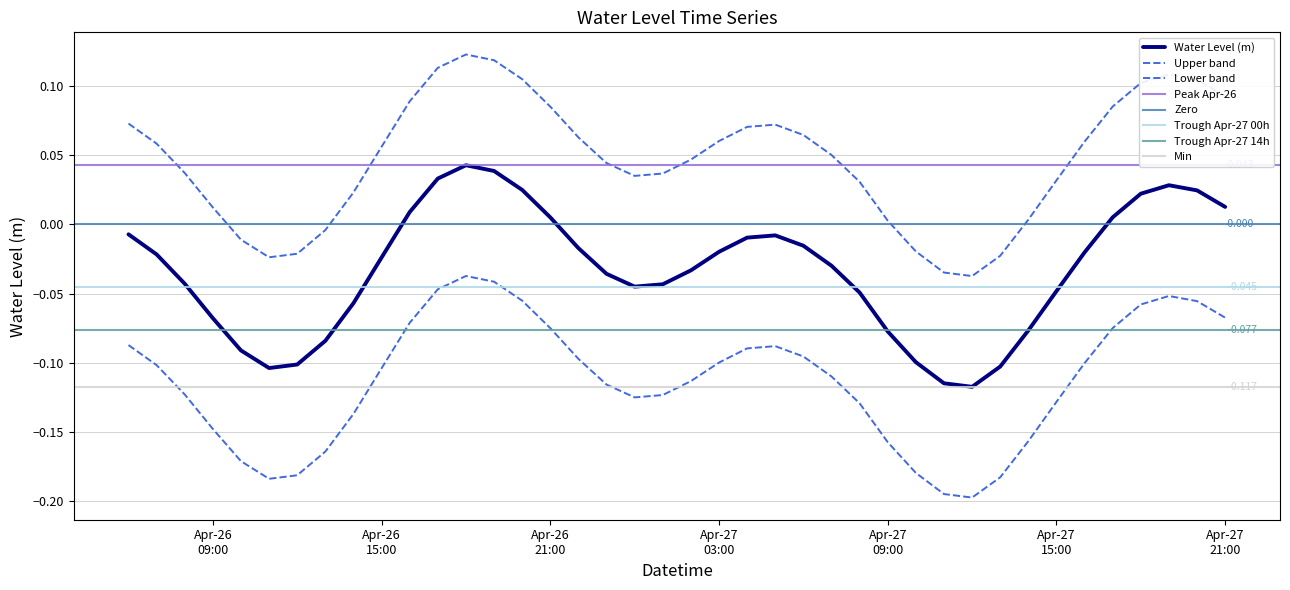

List the labels in order of value, largest first.

2023-04-26 18:00:00, 2023-04-26 19:00:00, 2023-04-26 17:00:00, 2023-04-27 19:00:00, 2023-04-26 20:00:00, 2023-04-27 20:00:00, 2023-04-27 18:00:00, 2023-04-27 21:00:00, 2023-04-26 16:00:00, 2023-04-27 17:00:00, 2023-04-26 21:00:00, 2023-04-26 06:00:00, 2023-04-27 05:00:00, 2023-04-27 04:00:00, 2023-04-27 06:00:00, 2023-04-26 22:00:00, 2023-04-27 03:00:00, 2023-04-27 16:00:00, 2023-04-26 07:00:00, 2023-04-26 15:00:00, 2023-04-27 07:00:00, 2023-04-27 02:00:00, 2023-04-26 23:00:00, 2023-04-26 08:00:00, 2023-04-27 01:00:00, 2023-04-27 00:00:00, 2023-04-27 15:00:00, 2023-04-27 08:00:00, 2023-04-26 14:00:00, 2023-04-26 09:00:00, 2023-04-27 14:00:00, 2023-04-27 09:00:00, 2023-04-26 13:00:00, 2023-04-26 10:00:00, 2023-04-27 10:00:00, 2023-04-26 12:00:00, 2023-04-27 13:00:00, 2023-04-26 11:00:00, 2023-04-27 11:00:00, 2023-04-27 12:00:00